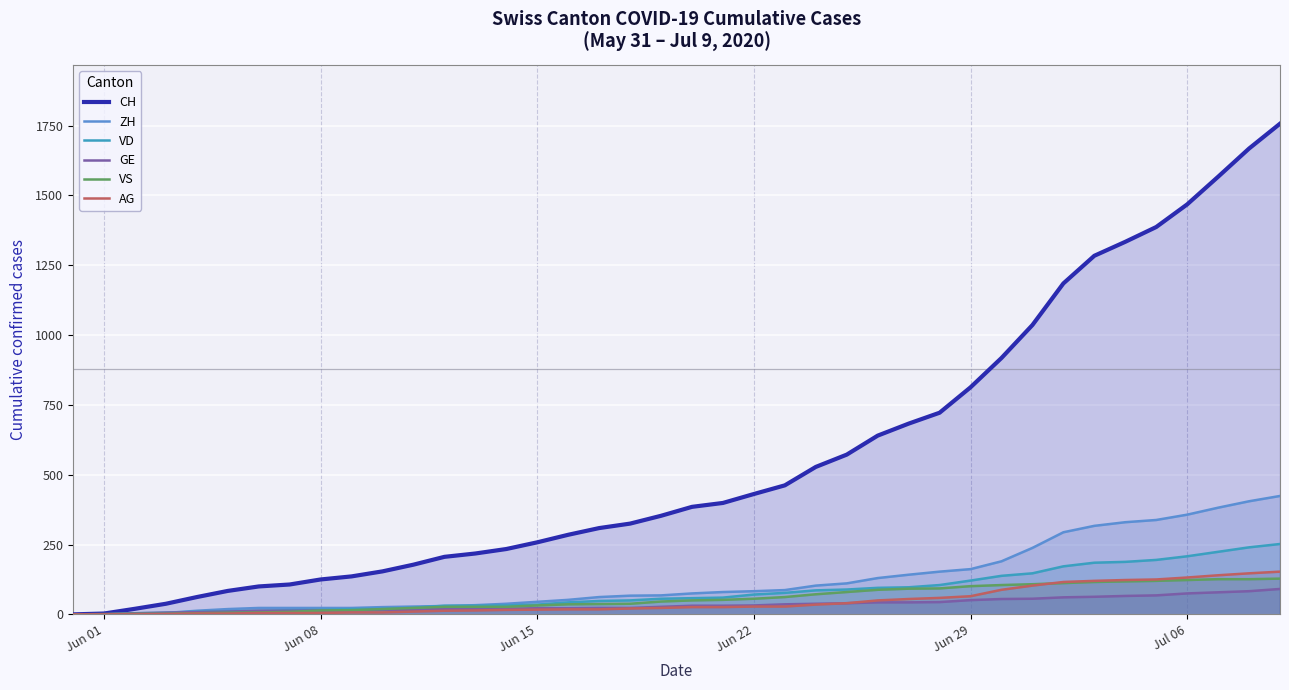

What is the maximum value shown in the chart?

1757